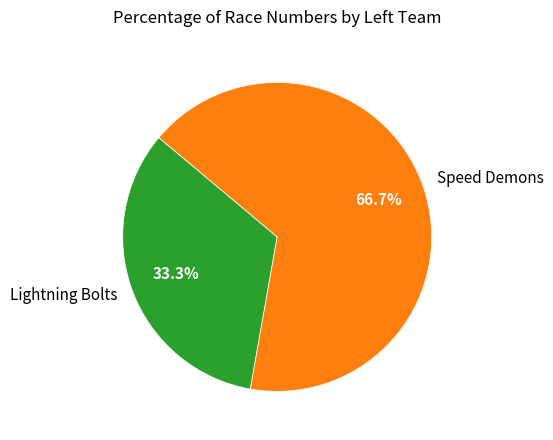

To the nearest percent, what is the combined percentage of Lightning Bolts and Speed Demons?

100%